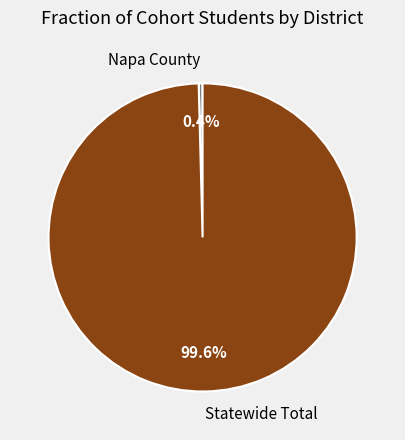

How much of the chart is everything except Statewide Total?

0.4%